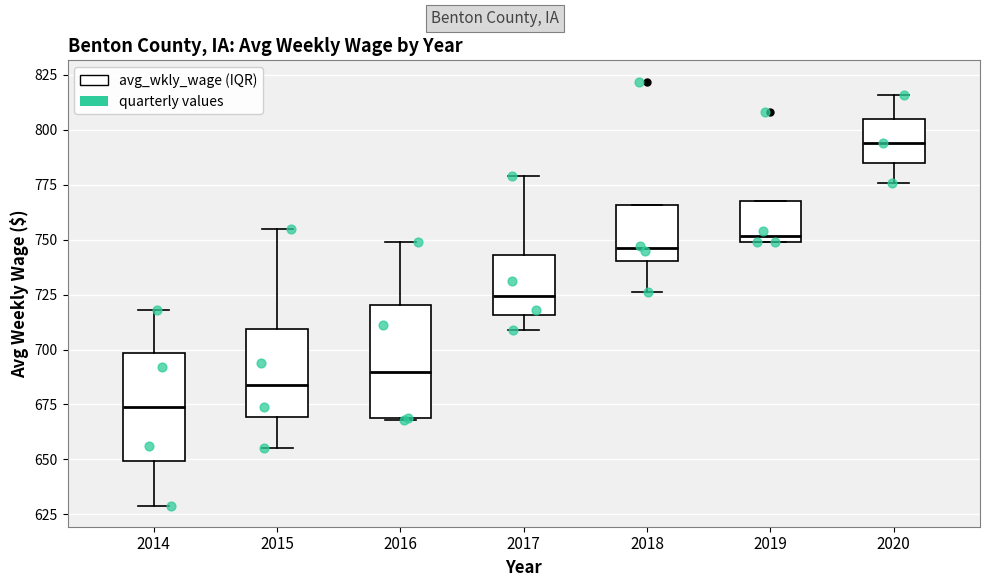

Reading left to right, transcribe this box plot: for each box, give where its median line is, the range the box spans, and where its two whiskers end, as read against the y-axis. The values are not printed on the chart, so give them approximately, as read against the axis.

2014: median 675, box 650 to 700, whiskers 630 to 720
2015: median 685, box 670 to 710, whiskers 655 to 755
2016: median 690, box 670 to 720, whiskers 670 to 750
2017: median 725, box 715 to 745, whiskers 710 to 780
2018: median 745, box 740 to 765, whiskers 725 to 765
2019: median 750 (just above the box's lower edge), box 750 to 770, whiskers 750 to 770
2020: median 795, box 785 to 805, whiskers 775 to 815